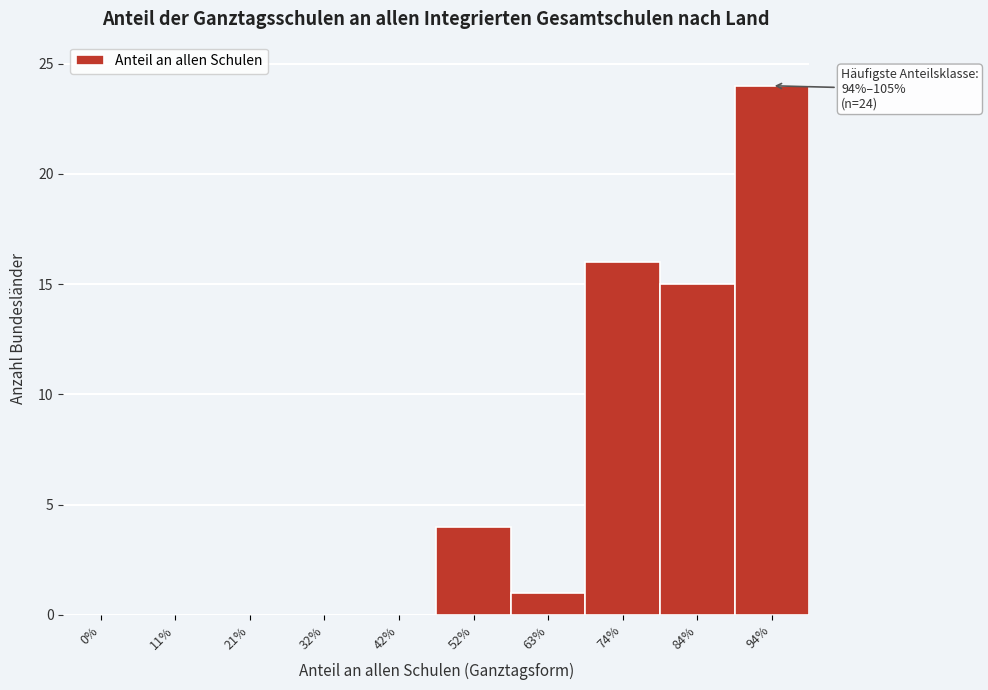

Reading left to right, what are all the values shown in this chart?

0%=0	11%=0	21%=0	32%=0	42%=0	52%=4	63%=1	74%=16	84%=15	94%=24